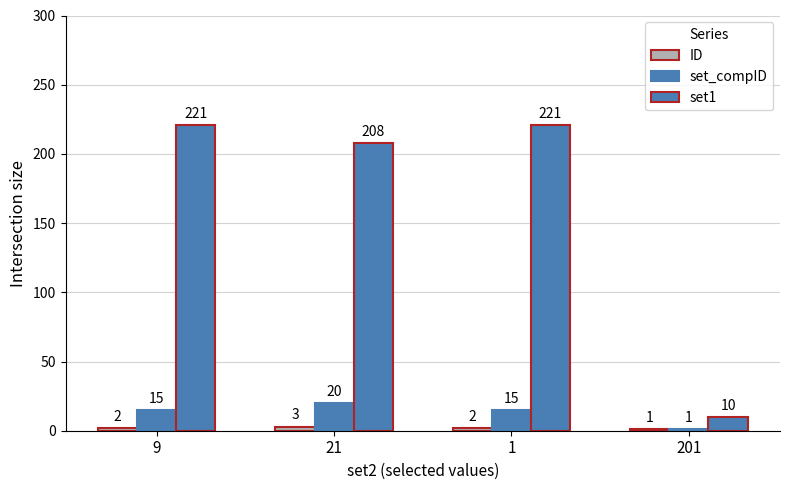

What is the value of the ID bar at the 3rd from the left?

2